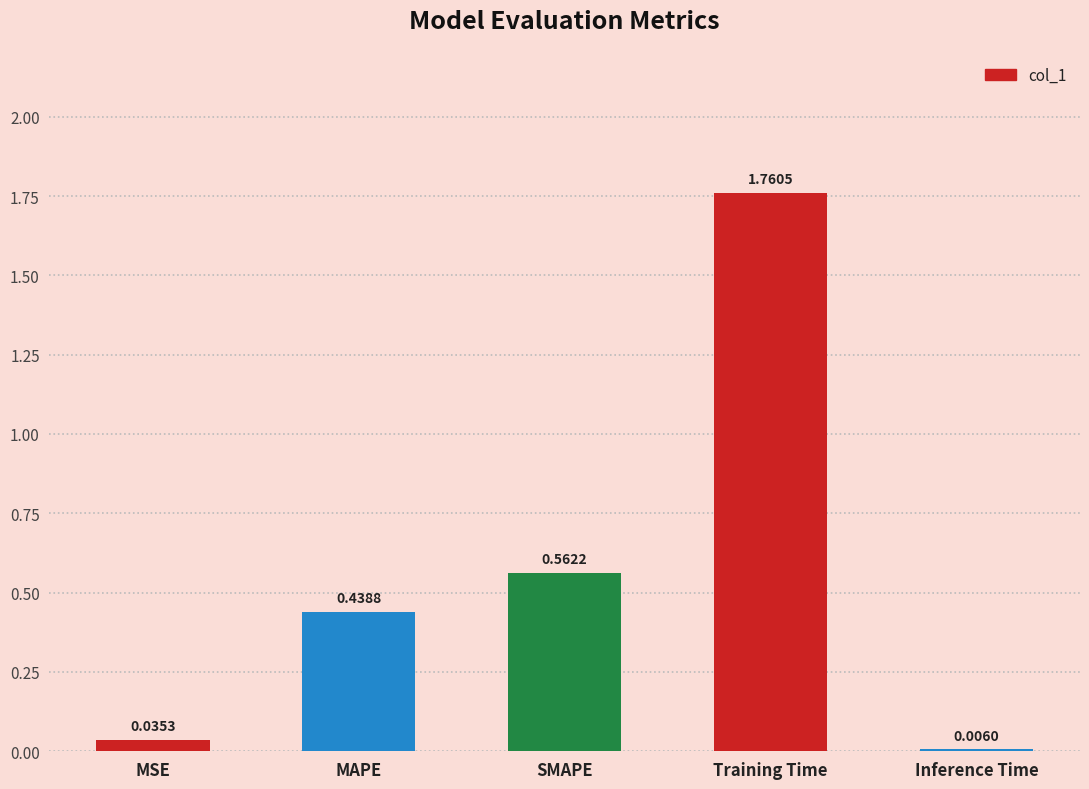

What is the sum of all values?

2.8